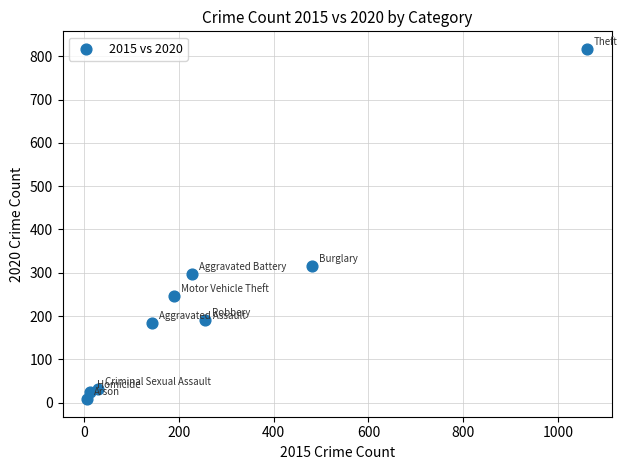

What is the range of Y values (max minus min)?

809